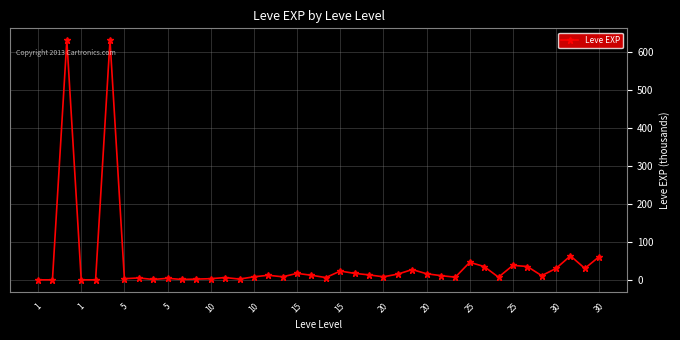

True or false: there are more than 1 points higher than both neighbors.

True